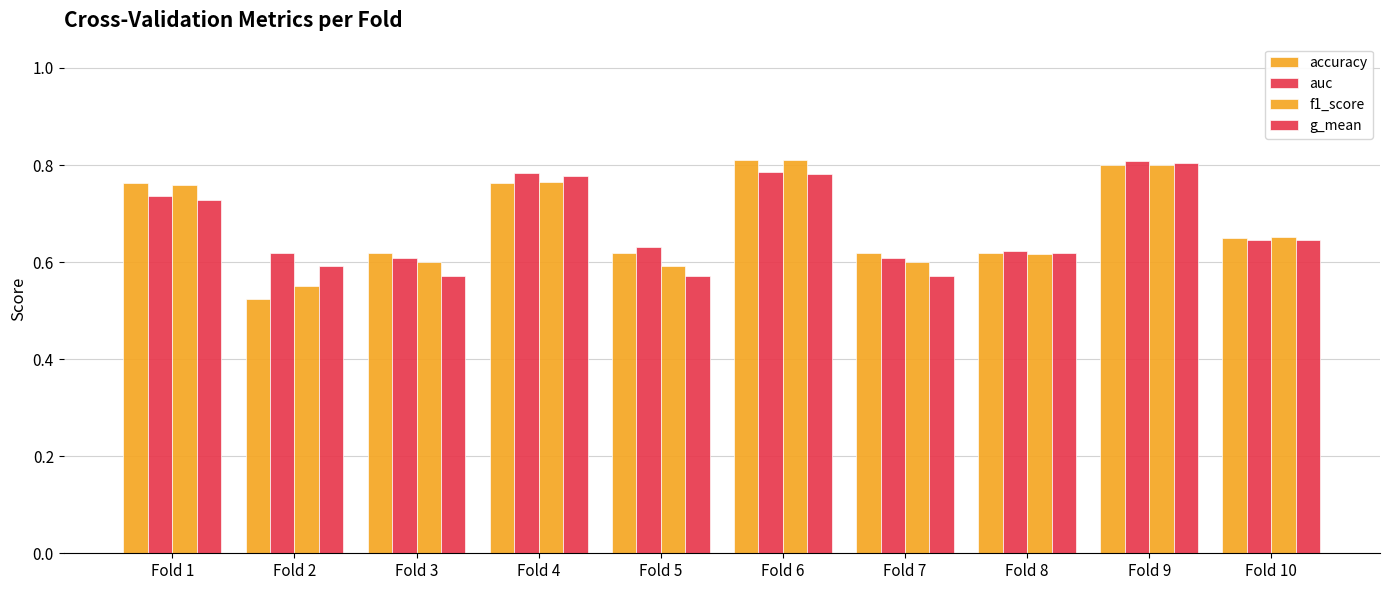

Does the chart contain stacked bars?

No